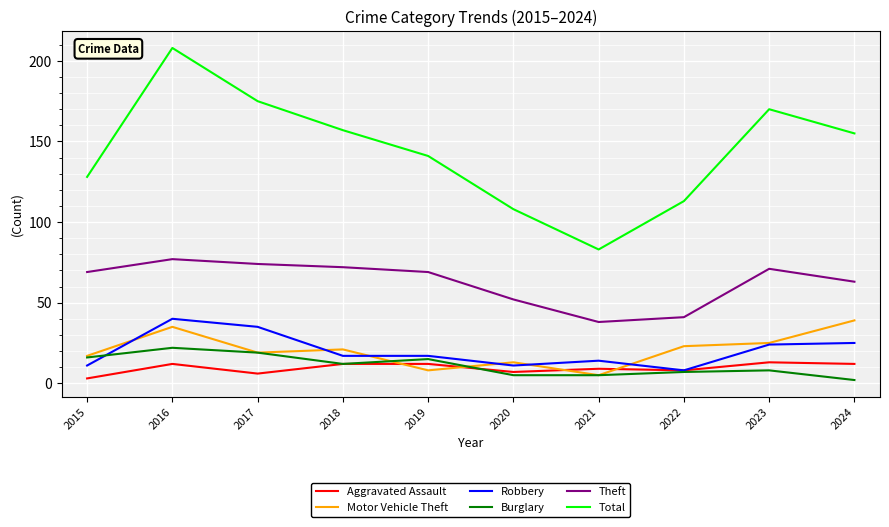

What is the sum of all Burglary values?

111